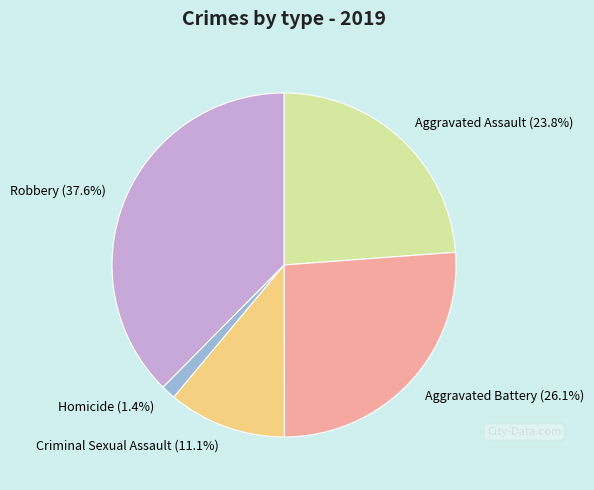

To the nearest percent, what portion does Criminal Sexual Assault represent?

11%